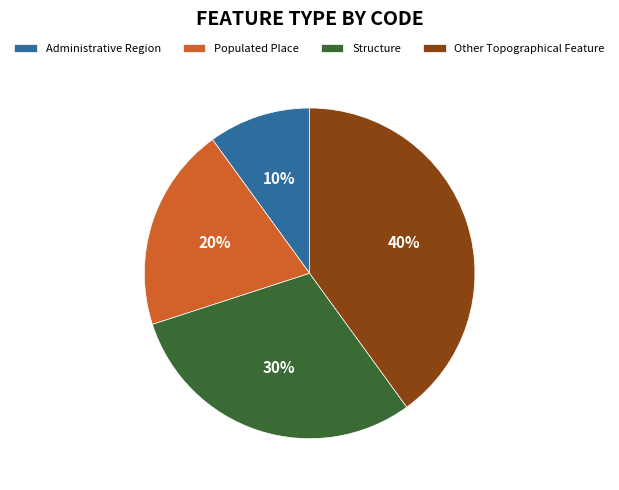

True or false: Populated Place accounts for 20% of the total.

True